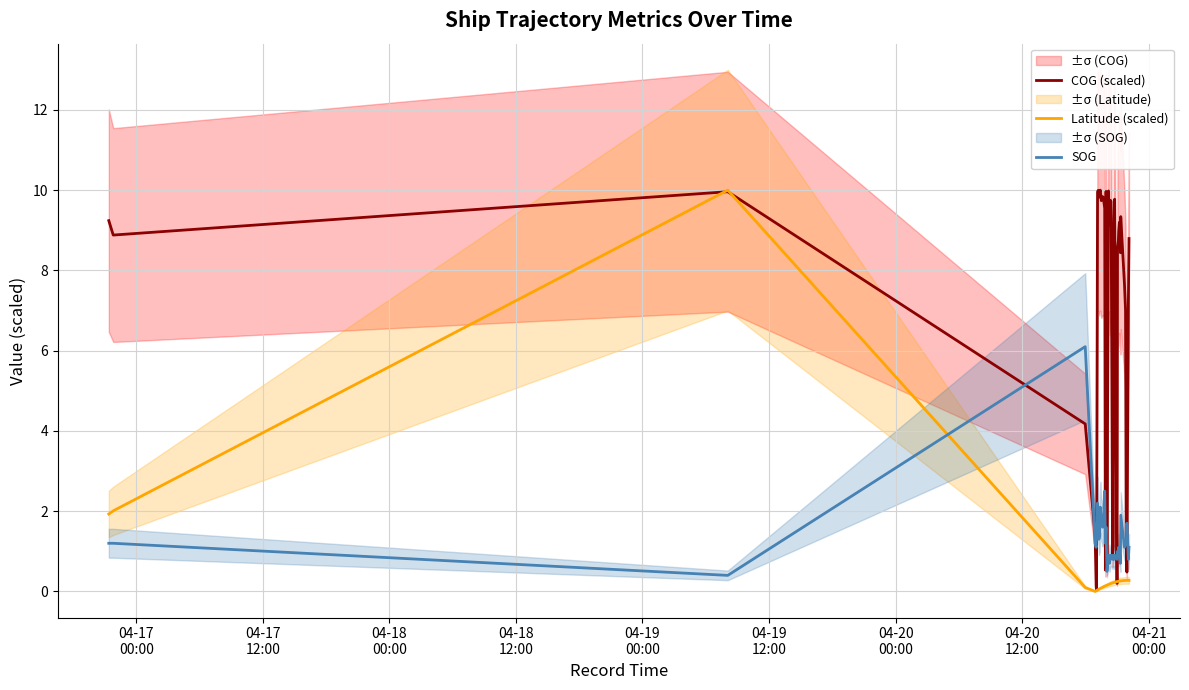

True or false: COG (scaled) and SOG cross at least once.

True